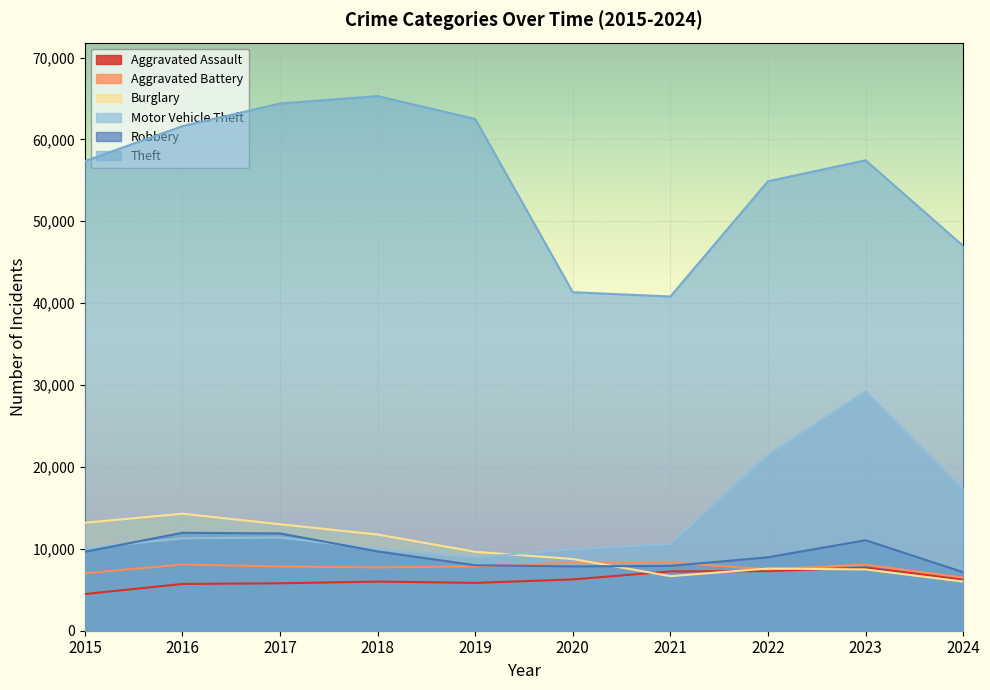

Is the value of Motor Vehicle Theft at 2016 greater than the value of Robbery at 2021?

Yes